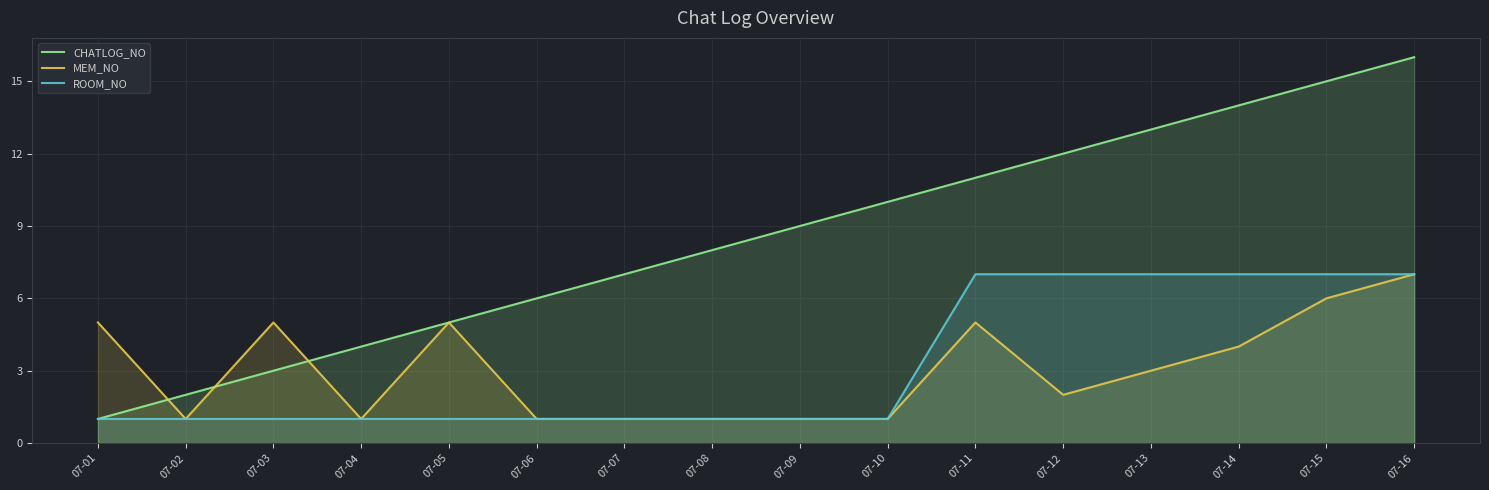

The value of MEM_NO at 07-04 is 2. True or false?

False